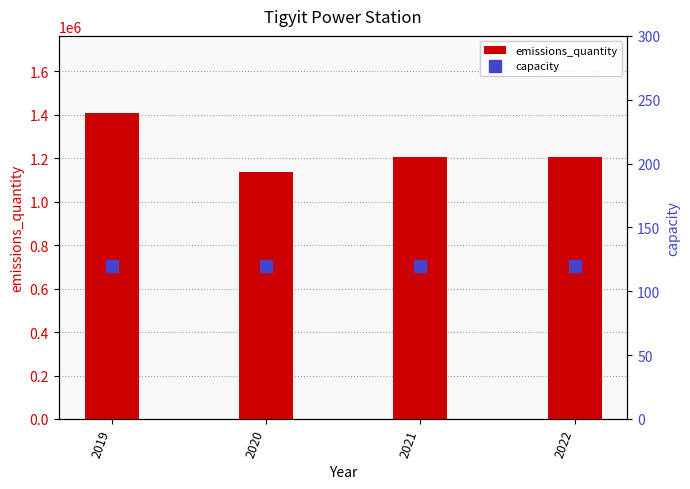

True or false: emissions_quantity has a value of 1204000 at 2021.

True